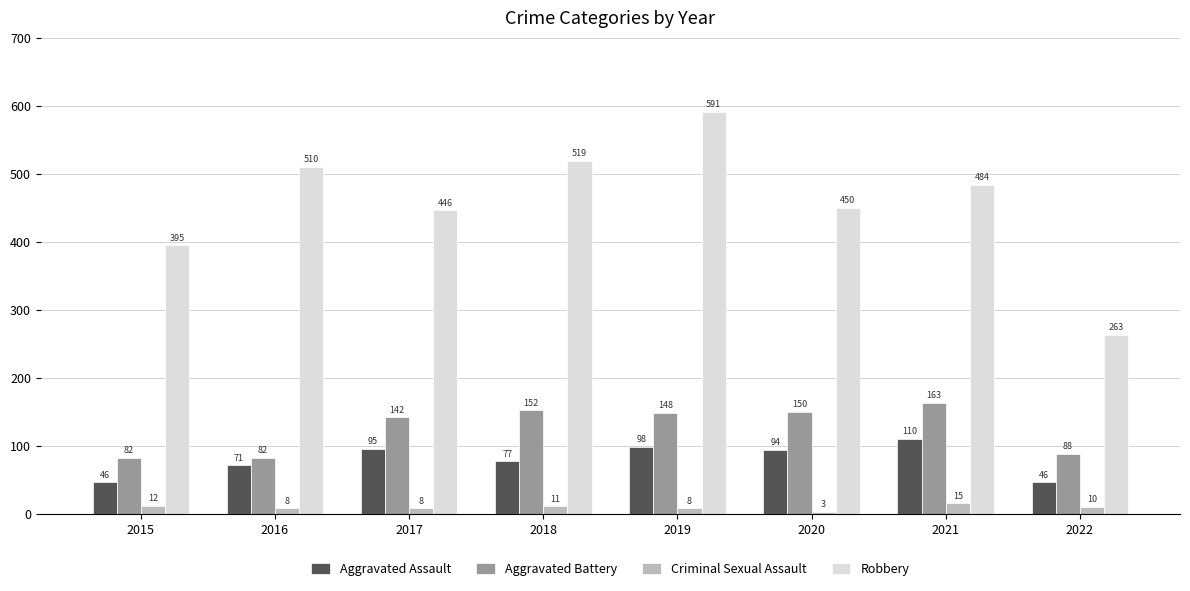

How many data points does each series have?

8